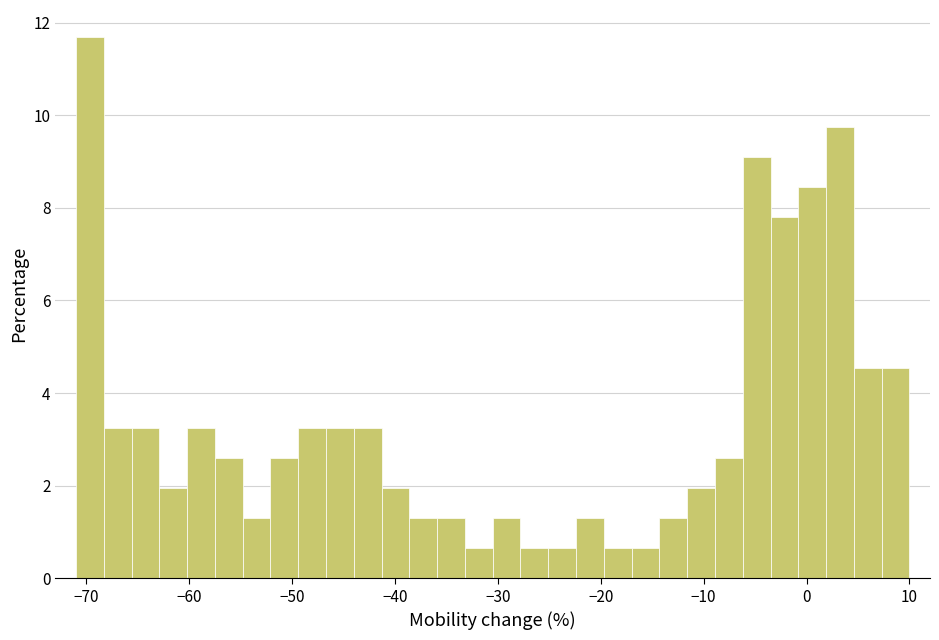

Around what value on the x-axis is the tallest bar? Give the approximate position of its centre, as read against the axis.

-70